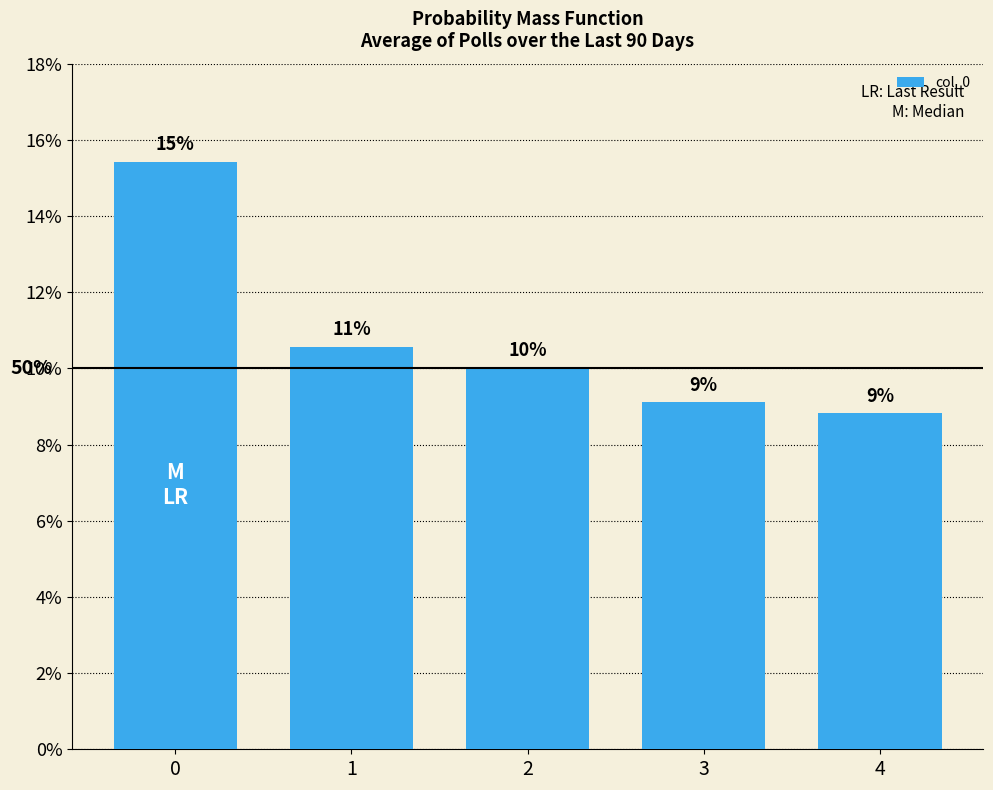

What value does the data have at 3?

0.1